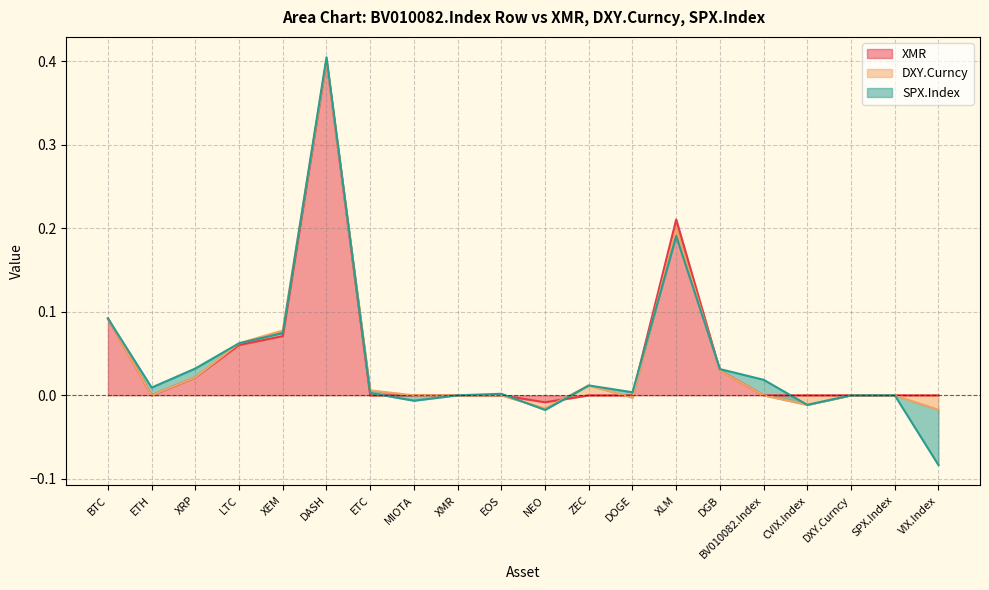

Is it true that XMR equals 0.0 at MIOTA?

True